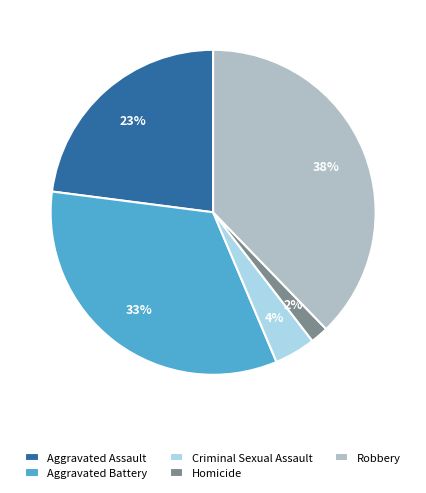

Do Criminal Sexual Assault and Robbery together represent more than half of the pie?

No